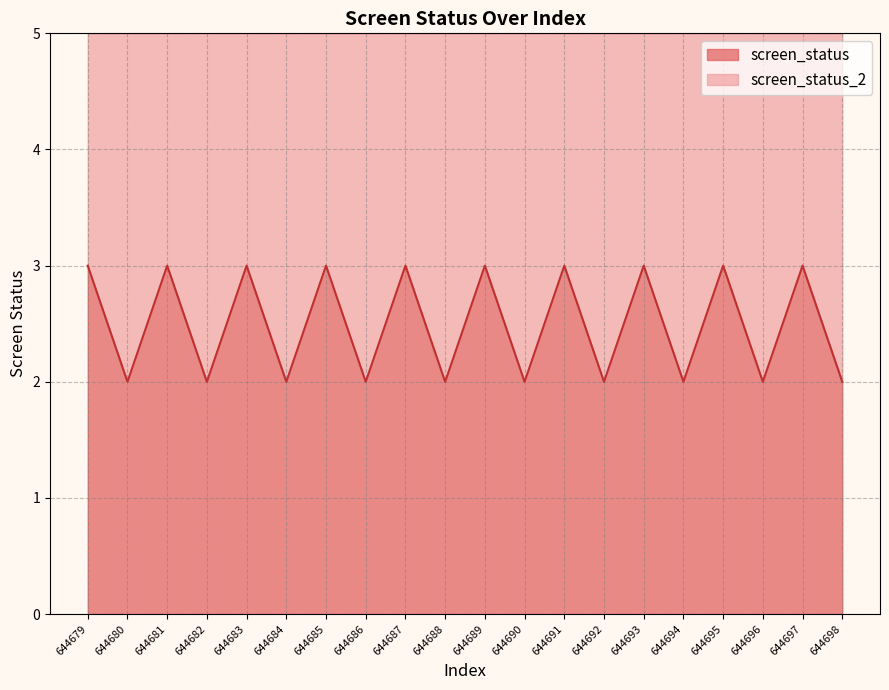

The chart shows a value of 5 at 644691. True or false?

False